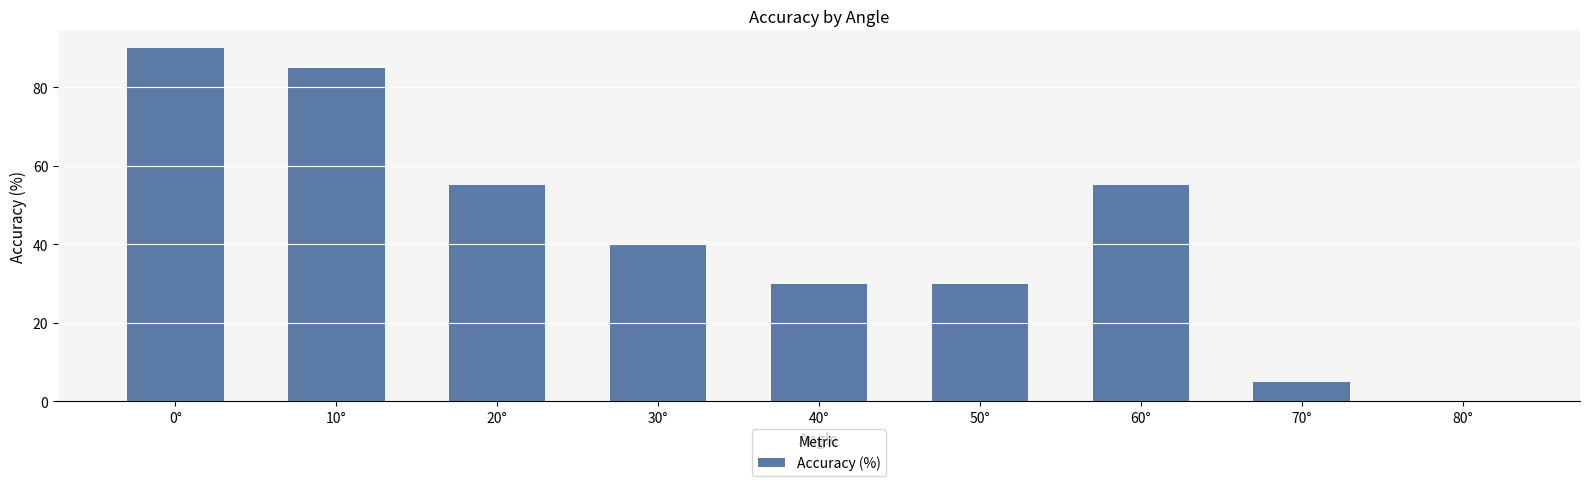

The chart shows a value of 50 at 40°. True or false?

False